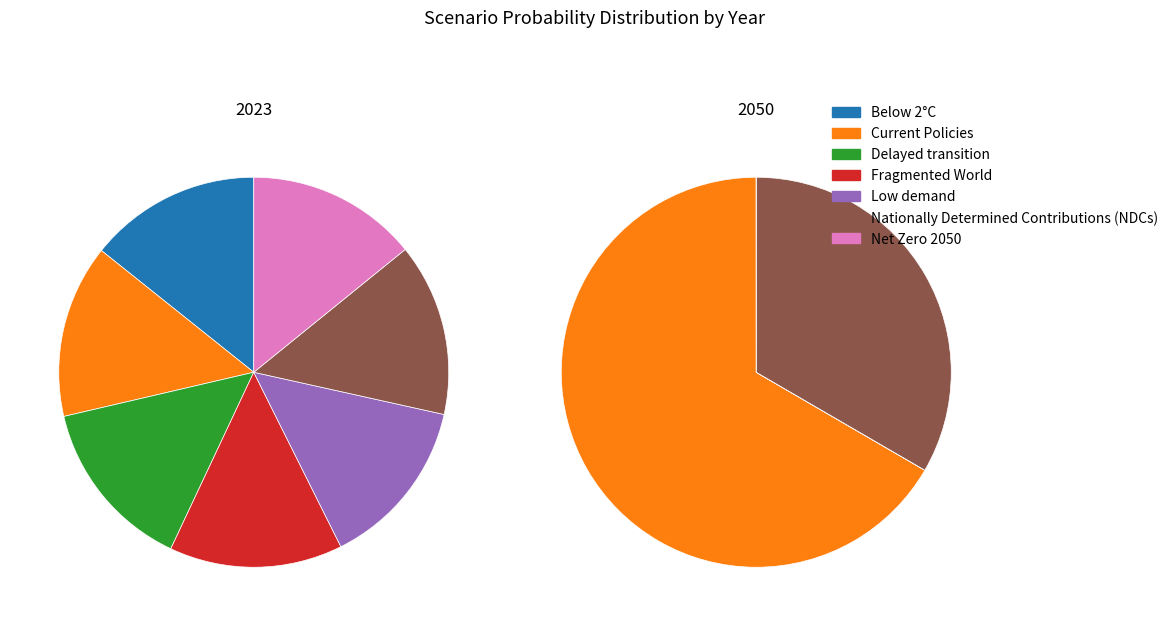

What is the spread (max minus min) of values at Fragmented World?

0.1